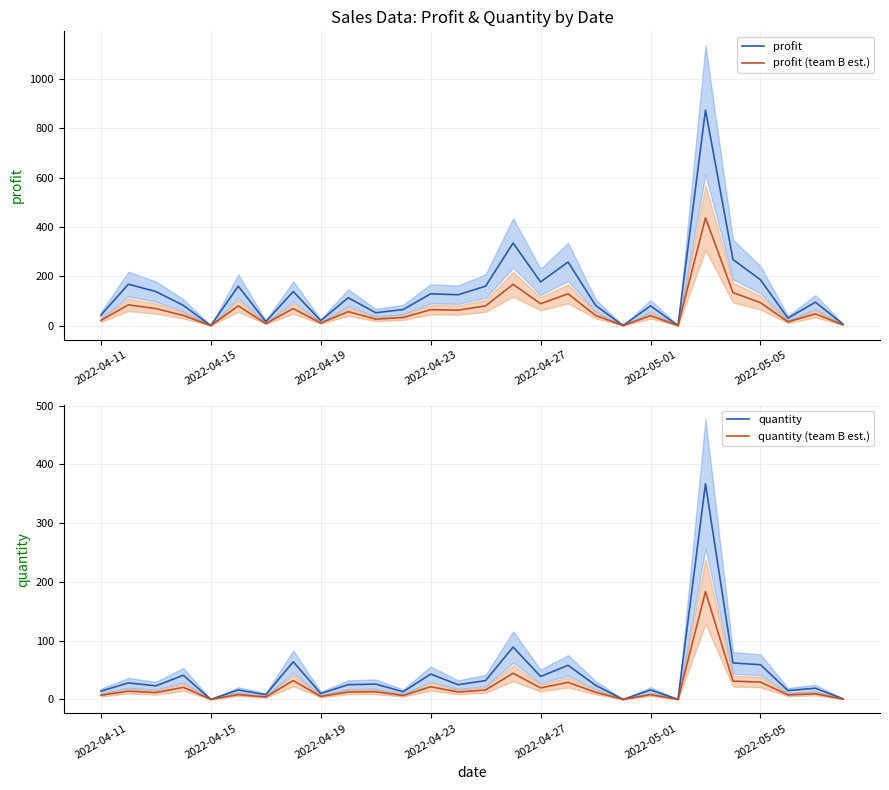

What are all the series names shown in the legend?

profit, profit (team B est.), quantity, quantity (team B est.)